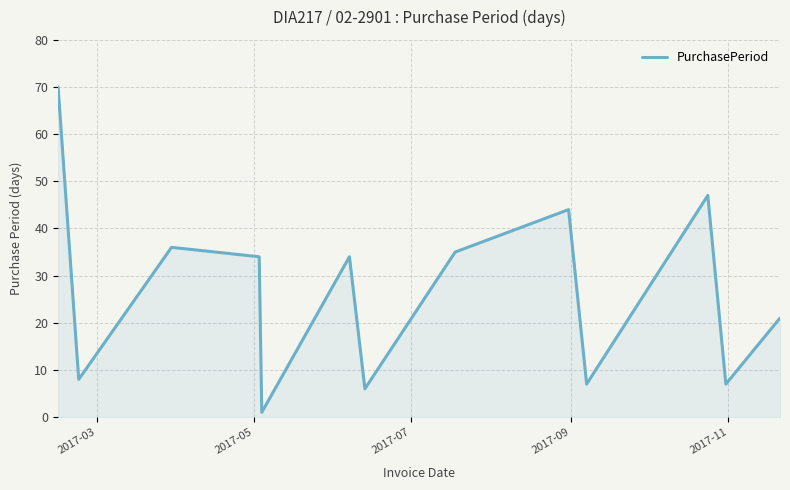

What is the maximum value shown in the chart?

70